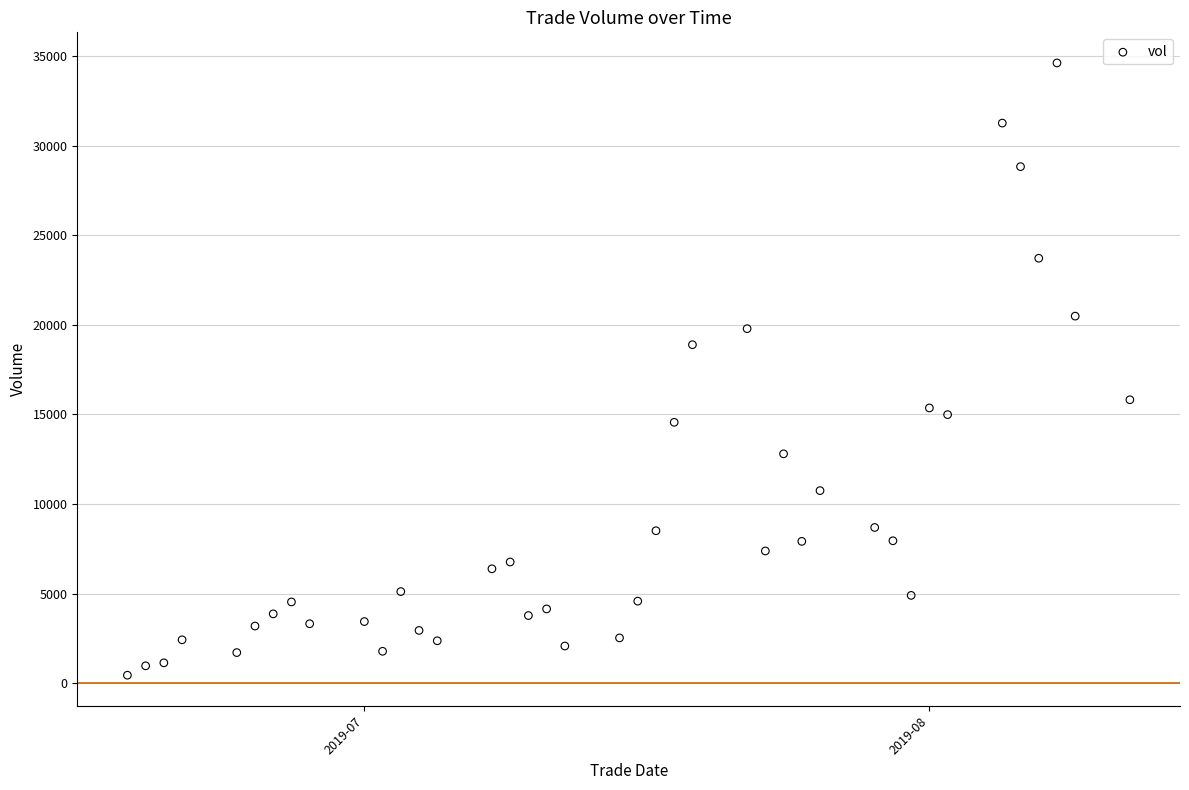

What is the range of X values (max minus min)?

55